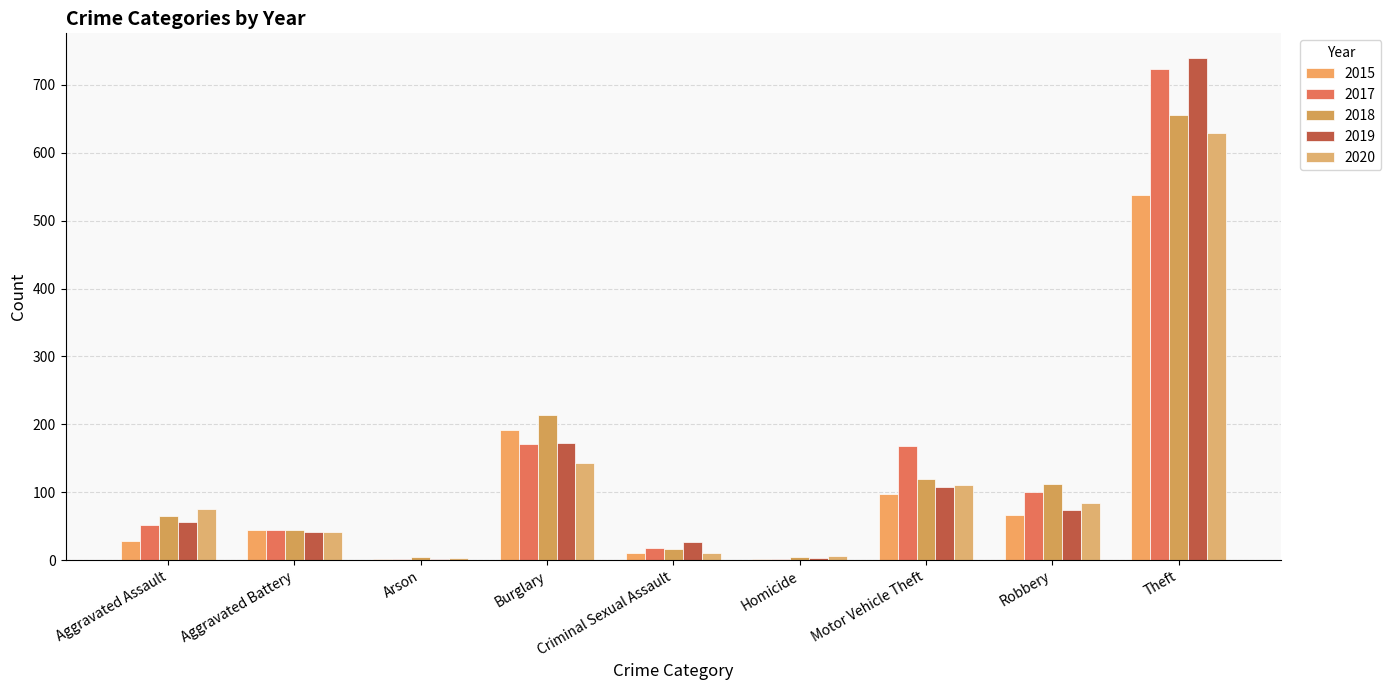

Count the number of data series in this chart.

5